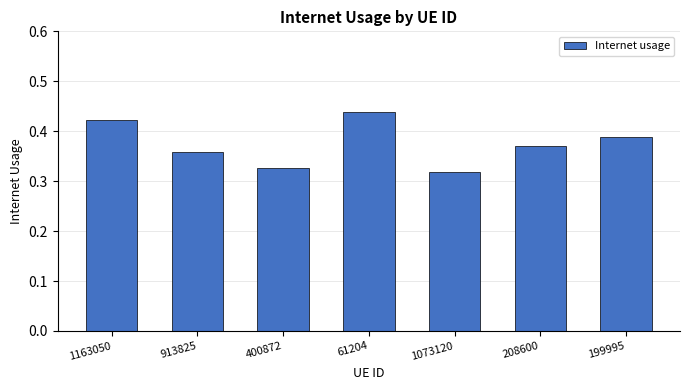

Between 61204 and 1163050, which is larger?

61204